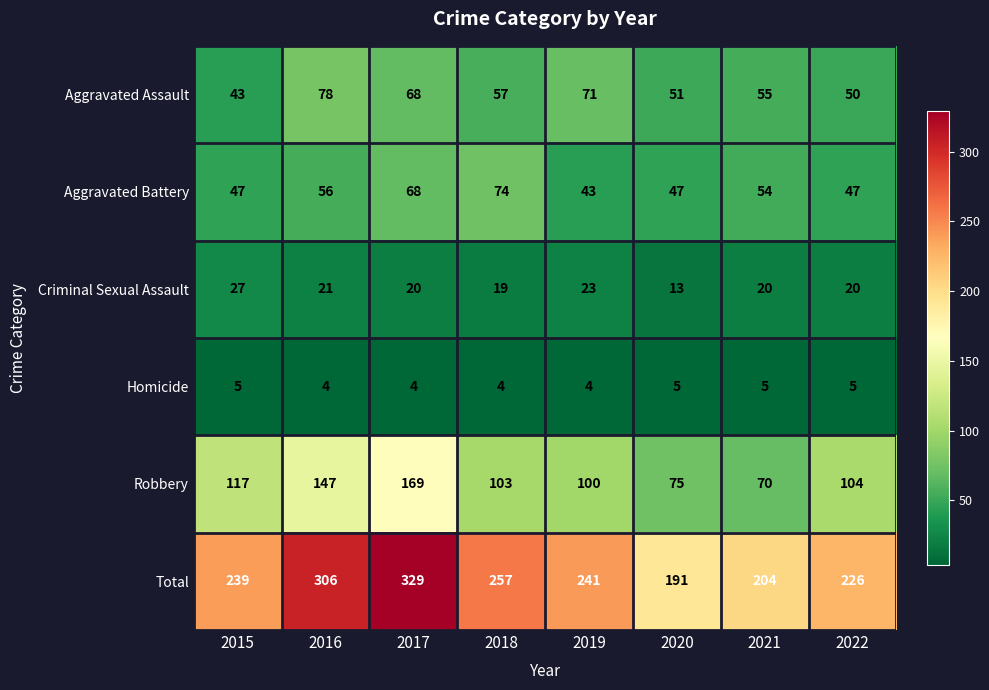

At how many categories does at least one series exceed 319?

1